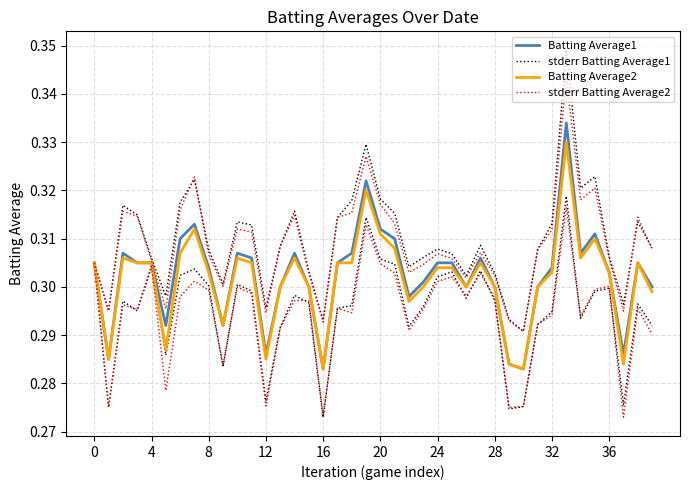

True or false: Batting Average1 and stderr Batting Average1 cross at least once.

False